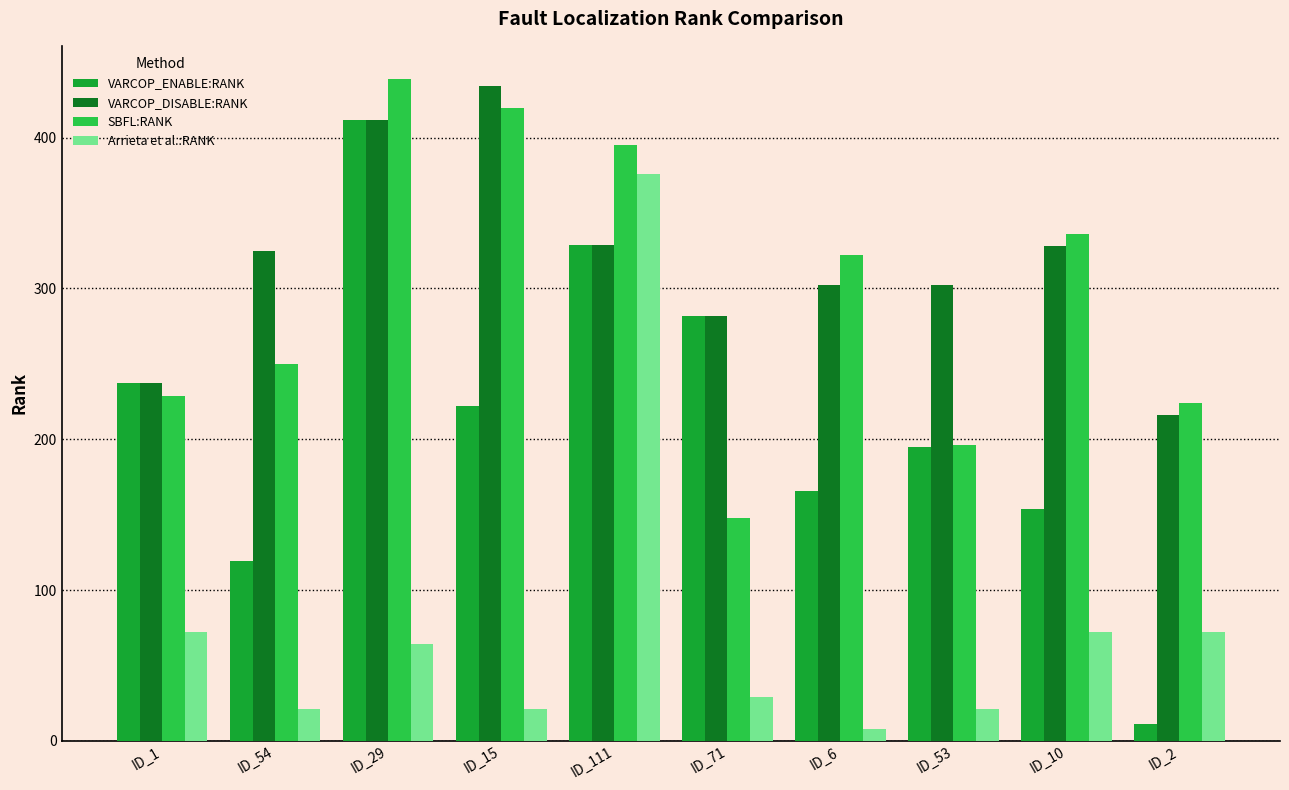

The value of SBFL:RANK at ID_53 is 196. True or false?

True